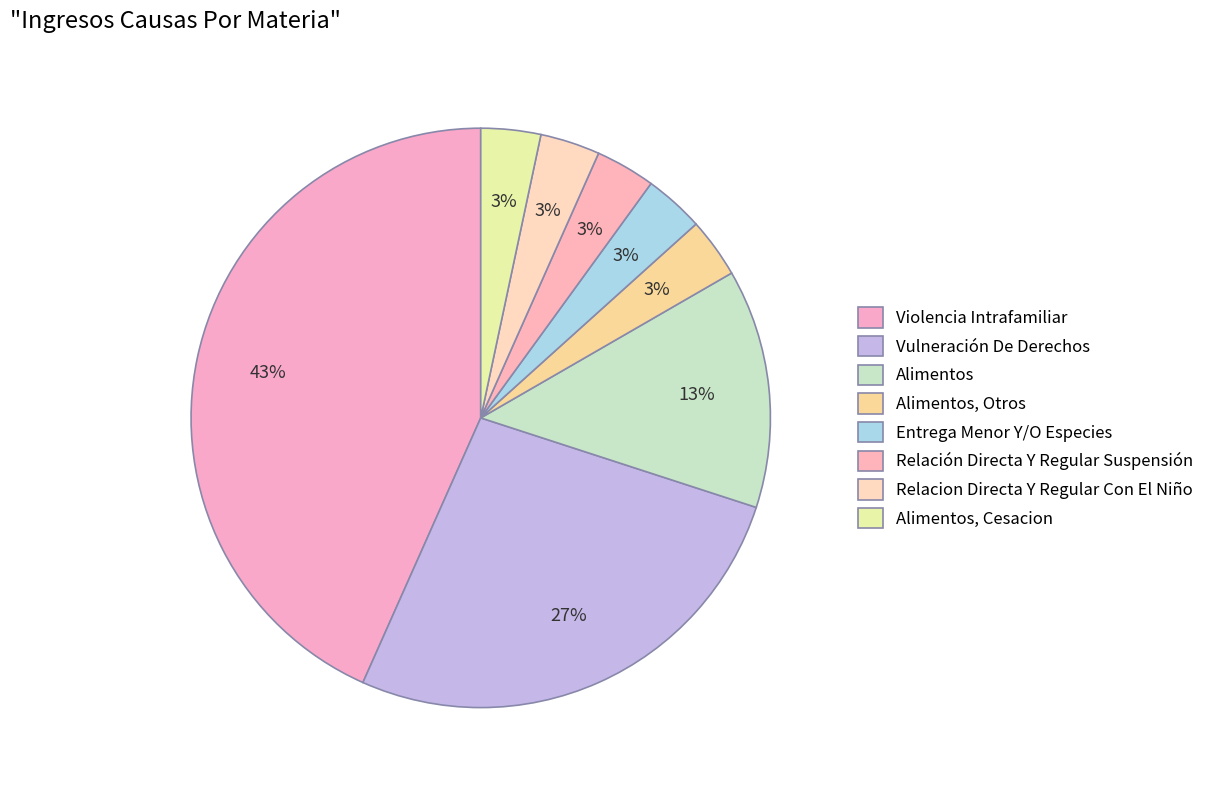

Is it true that Vulneración De Derechos is 33% of the pie?

False